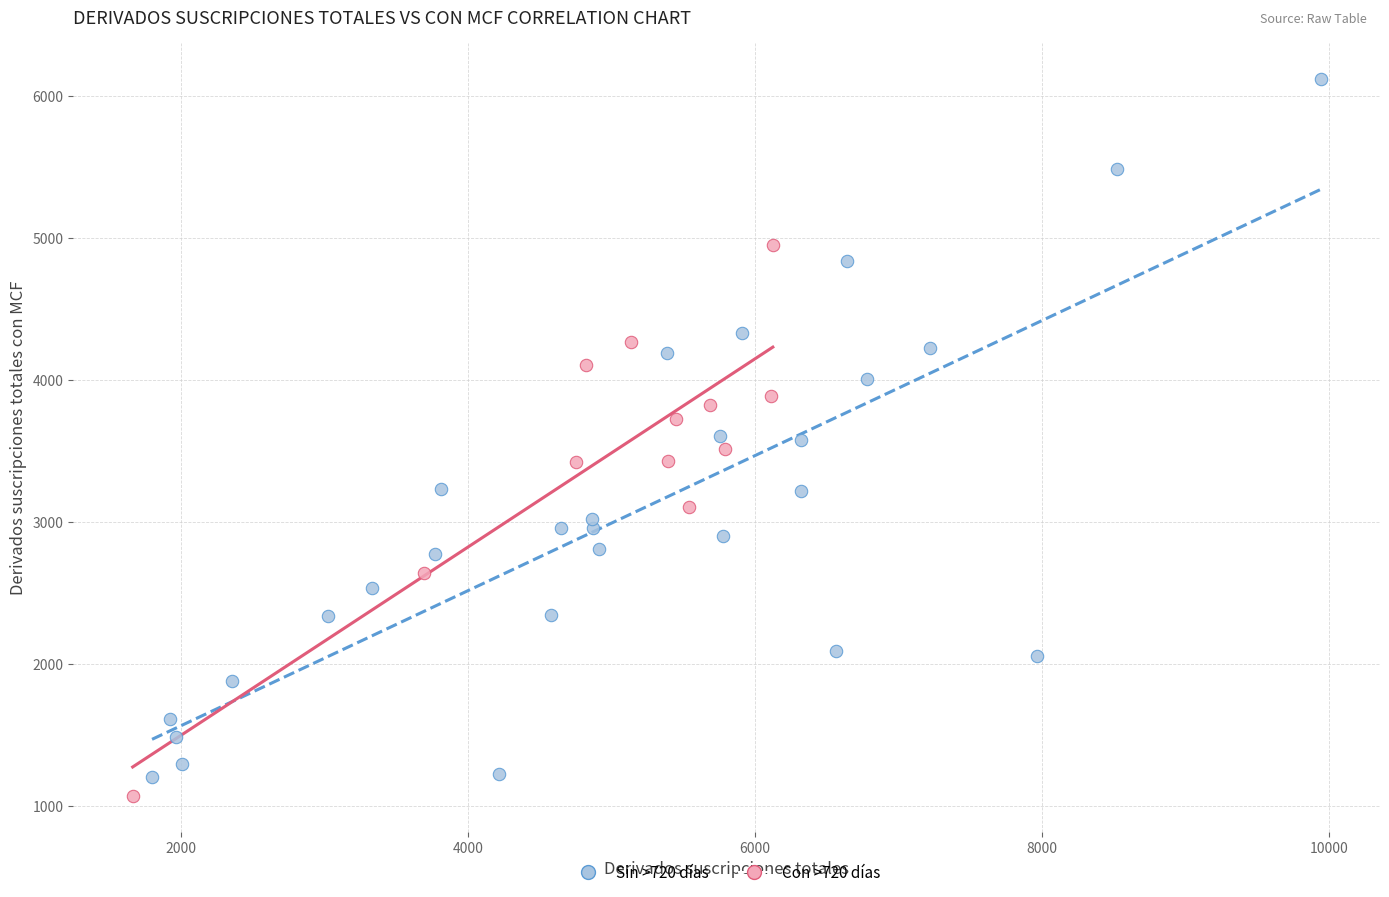

Which series reaches the maximum Y coordinate?

Sin >720 días